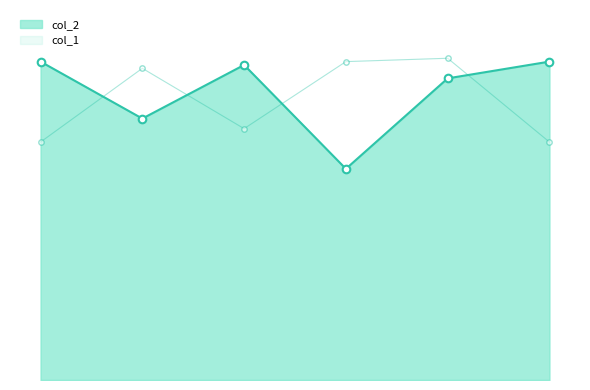

What is the total value across all series at 29?

261